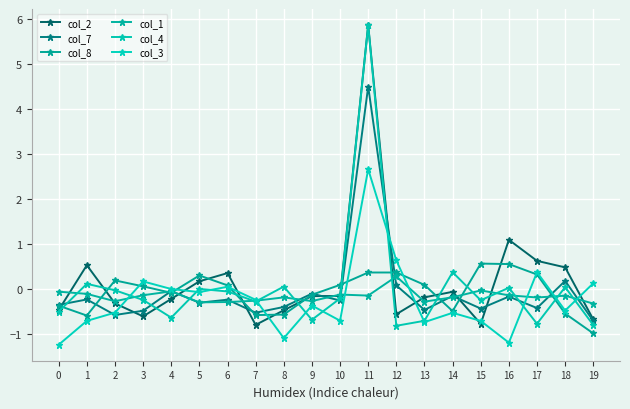

What is the approximate value of col_4 at 1?

0.1